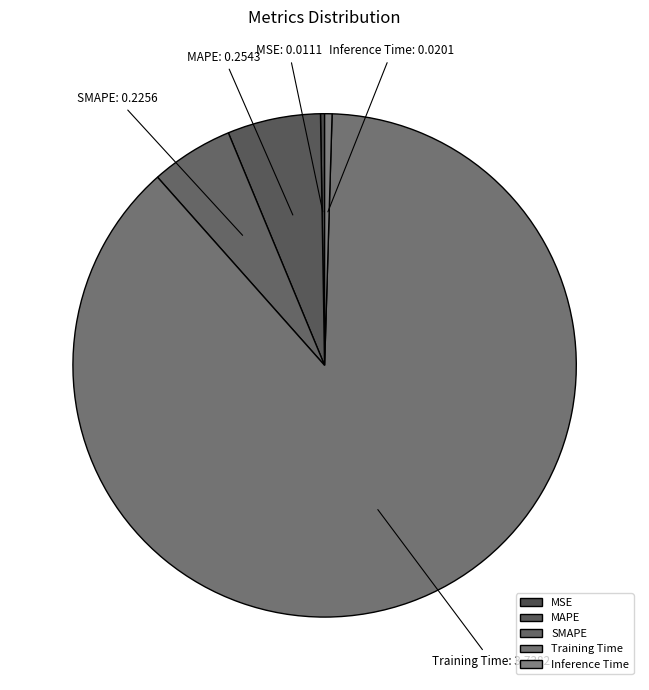

Is there a majority slice in this chart?

Yes